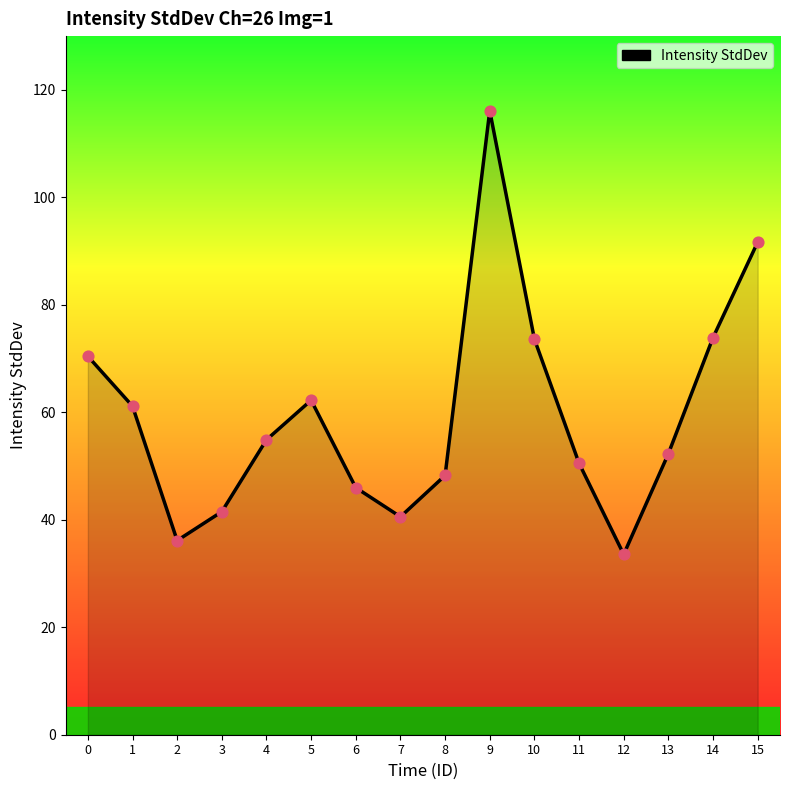

What is the change in value from 11 to 15?

+41.1